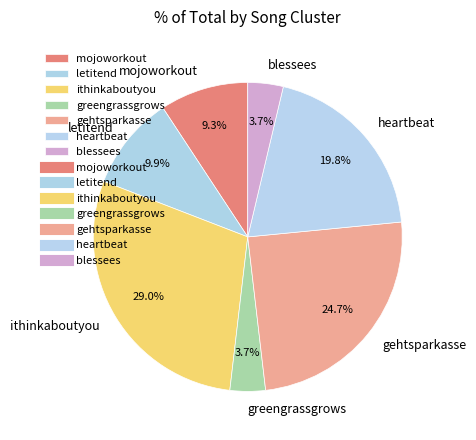

Is it true that greengrassgrows is 14% of the pie?

False